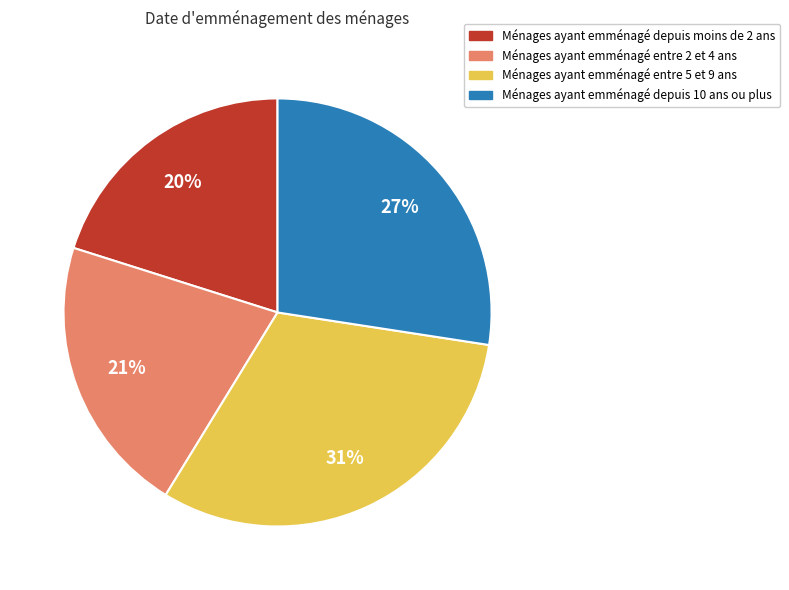

To the nearest percent, what is the difference between the largest and smallest slice percentages?

11%